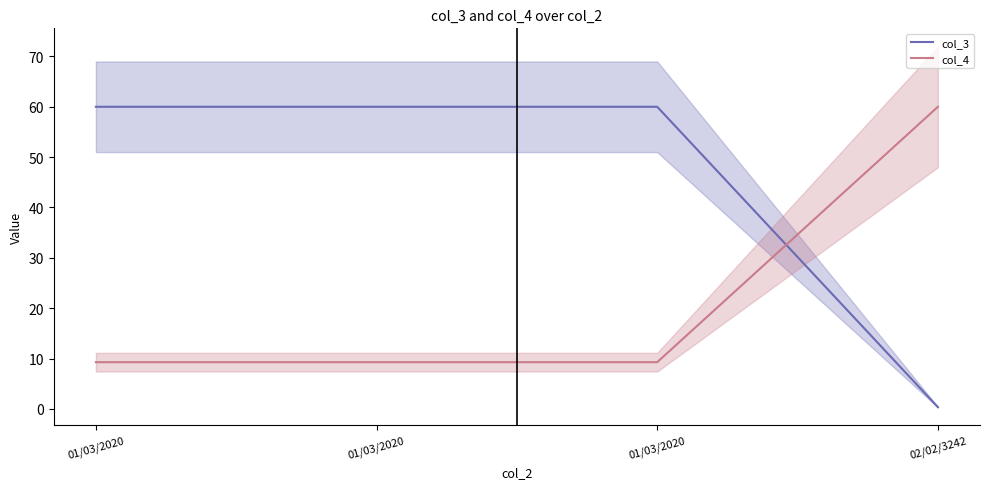

Is it true that col_3 equals 60.0 at 01/03/2020?

True